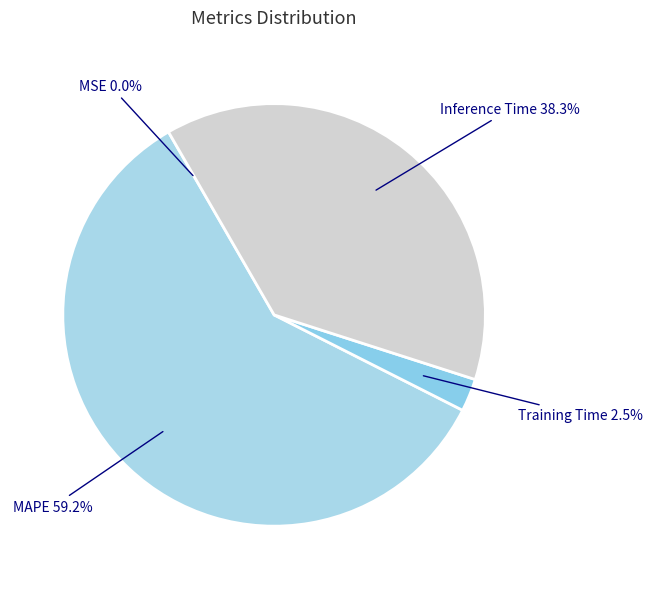

Approximately how many times larger is the value at Inference Time compared to Training Time?

15.3